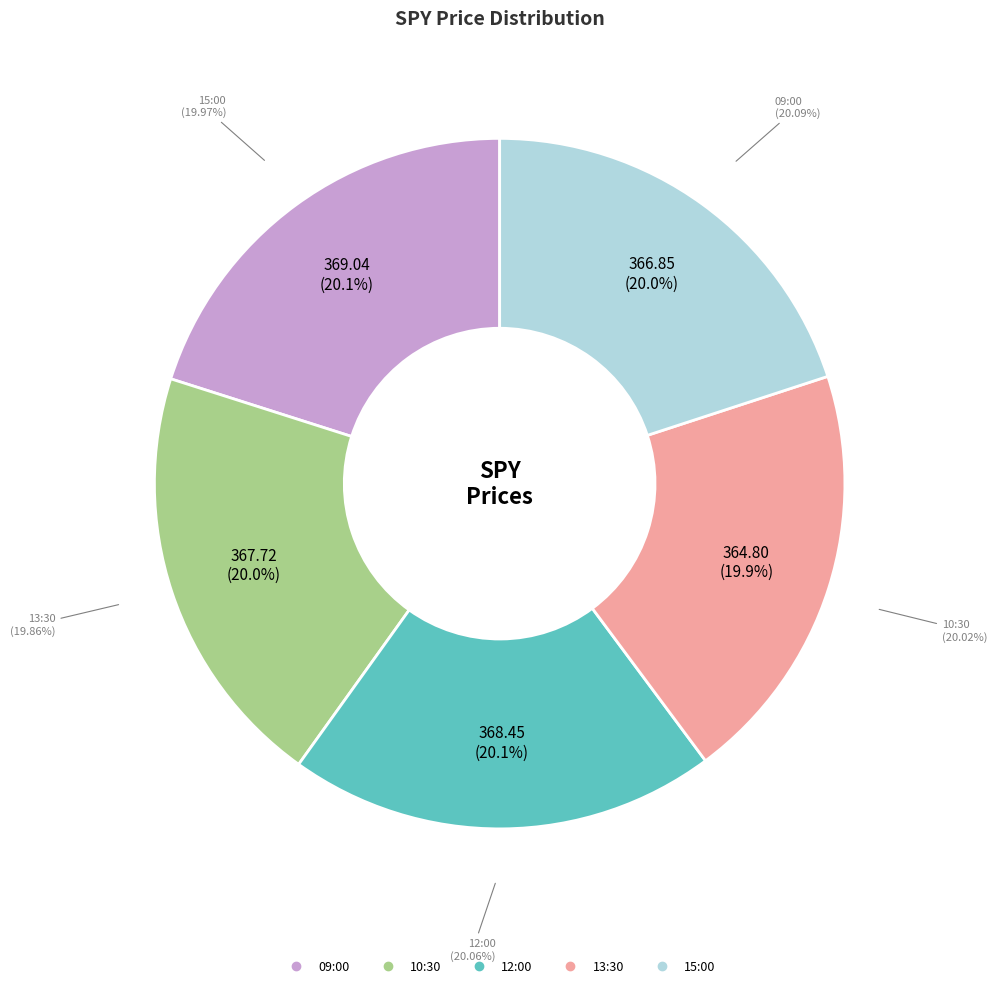

Which slice is the smallest?

13:30